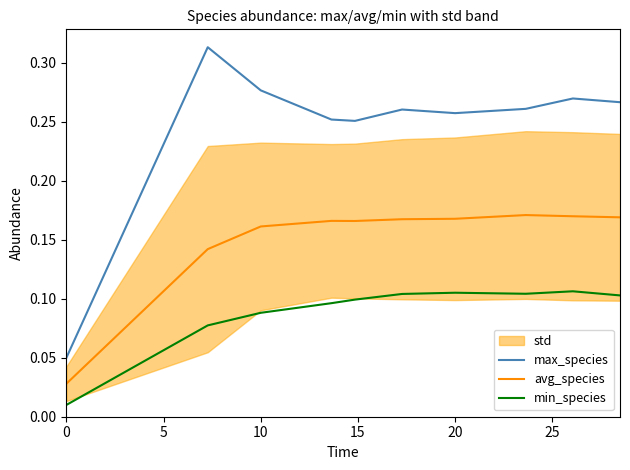

True or false: min_species and avg_species intersect in this chart.

False